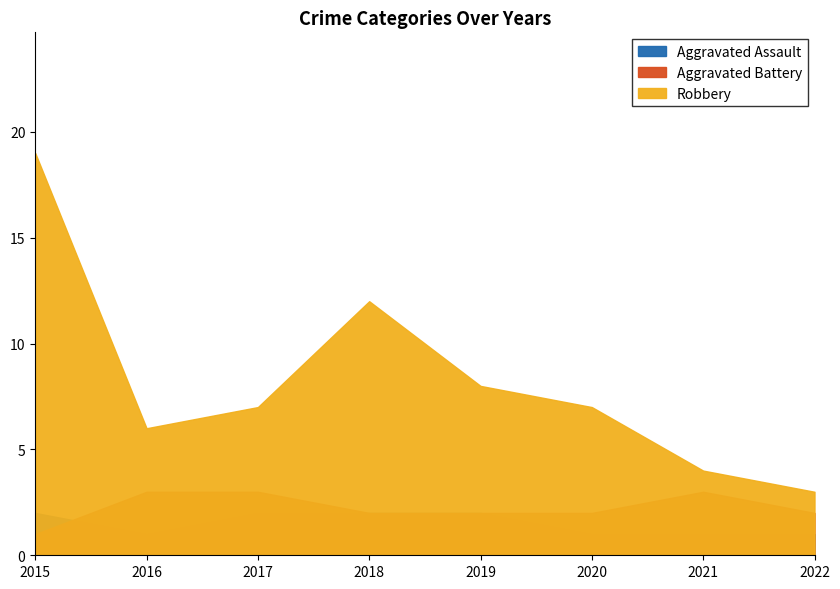

Is the value of Robbery at 2021 greater than the value of Aggravated Battery at 2019?

Yes